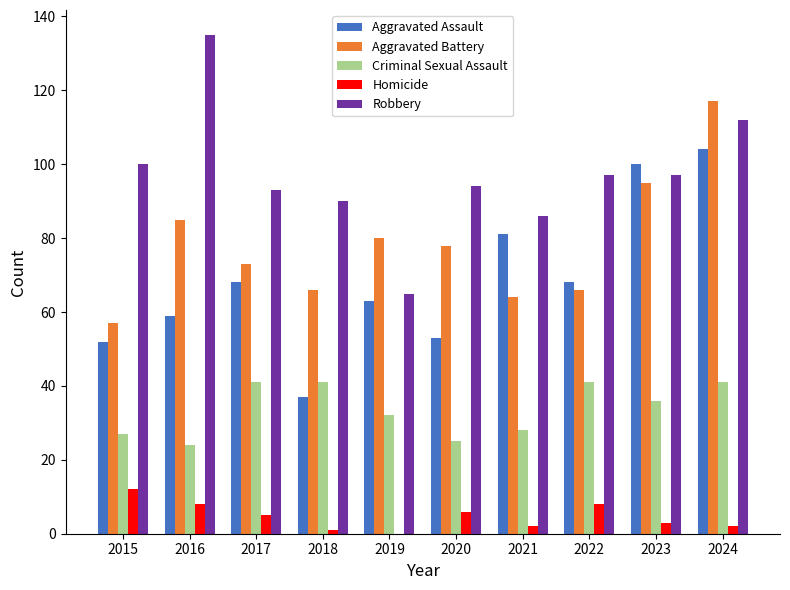

Does the chart contain stacked bars?

No